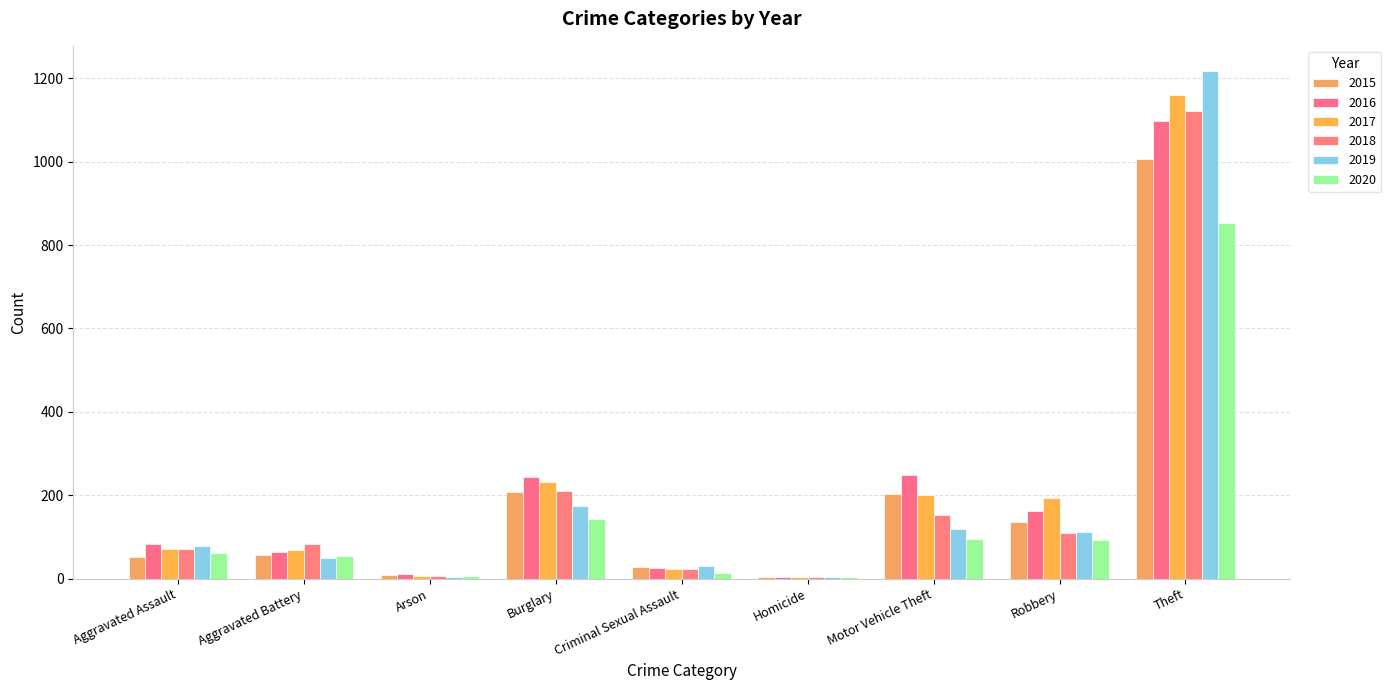

What position from the left is Burglary?

4